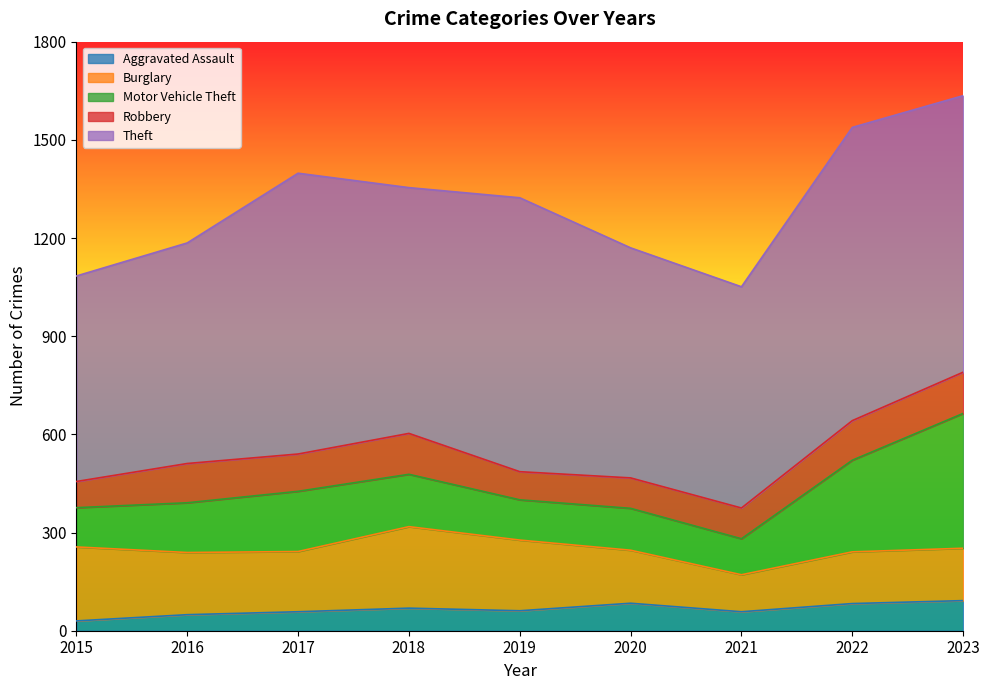

What is the value of the Aggravated Assault point at the 4th from the left?

69